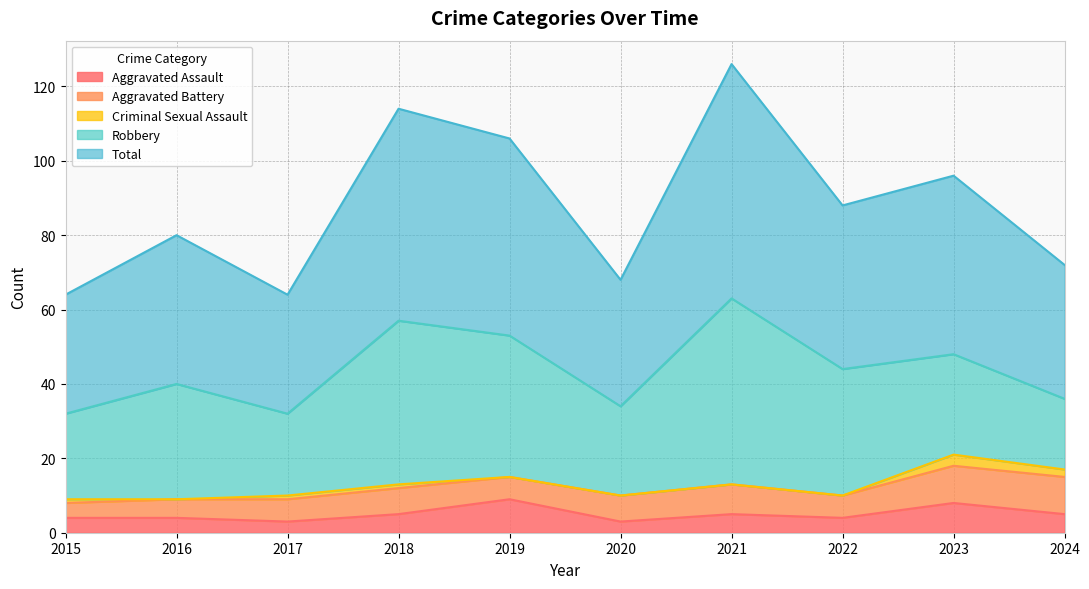

Reading left to right, transcribe all the data shown in this chart.

Aggravated Assault: 4	4	3	5	9	3	5	4	8	5
Aggravated Battery: 4	5	6	7	6	7	8	6	10	10
Criminal Sexual Assault: 1	0	1	1	0	0	0	0	3	2
Robbery: 23	31	22	44	38	24	50	34	27	19
Total: 32	40	32	57	53	34	63	44	48	36